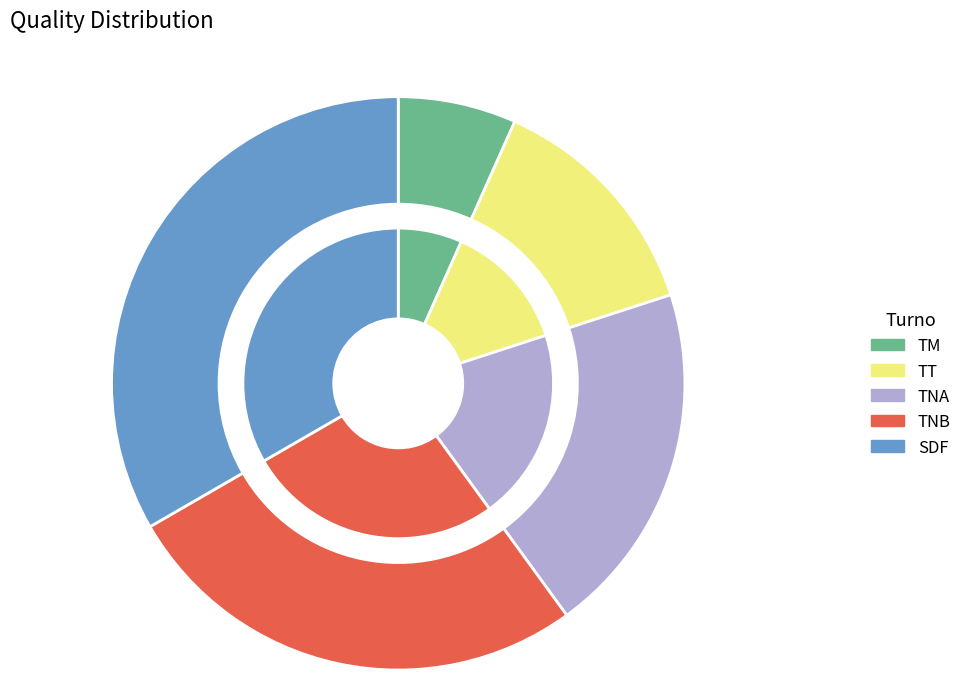

Does any single category account for the majority?

No